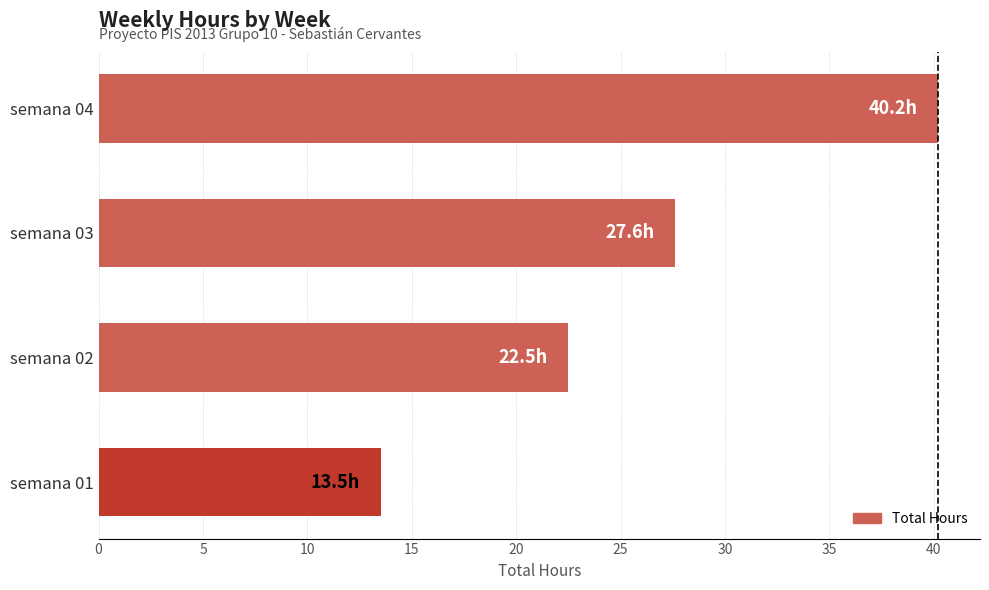

Between semana 01 and semana 04, which is larger?

semana 04